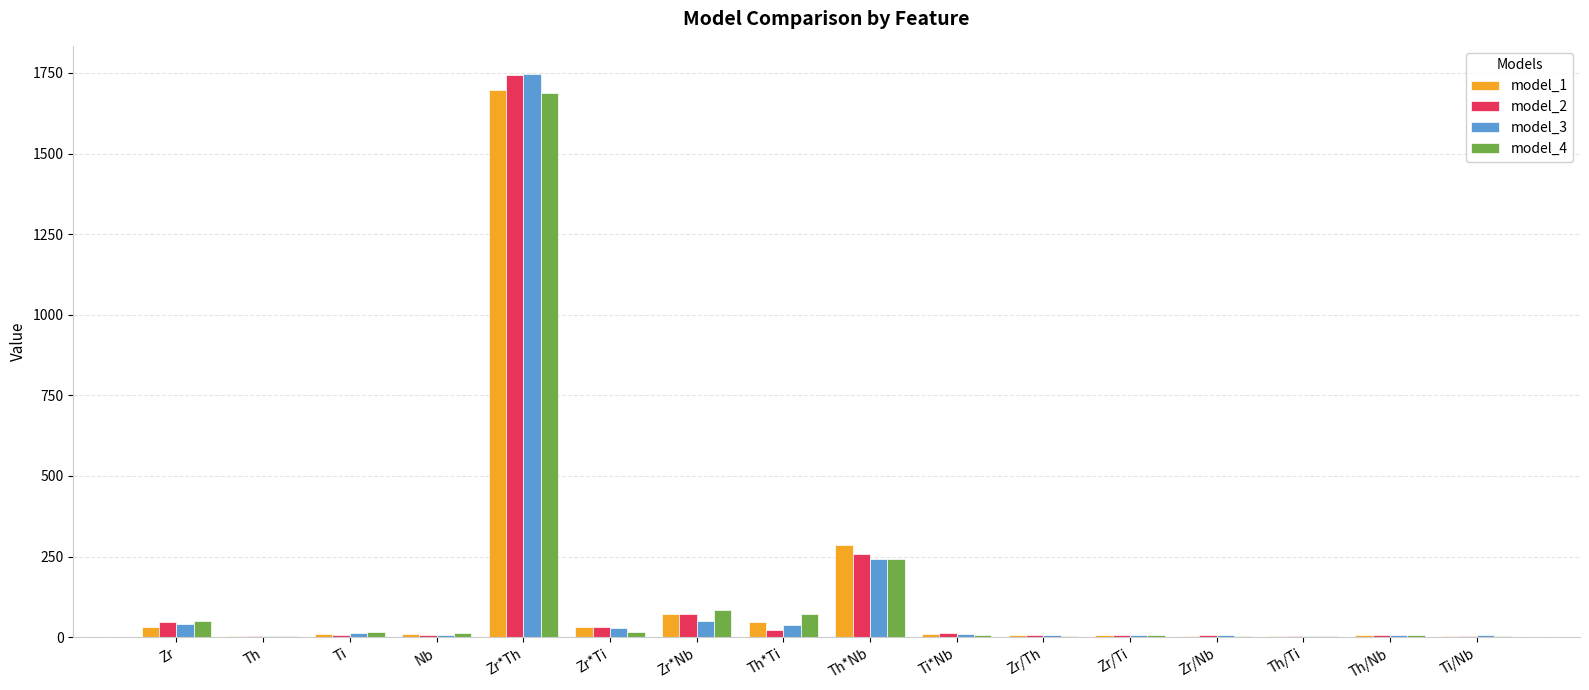

At which category does the chart reach its peak across all series?

Zr*Th